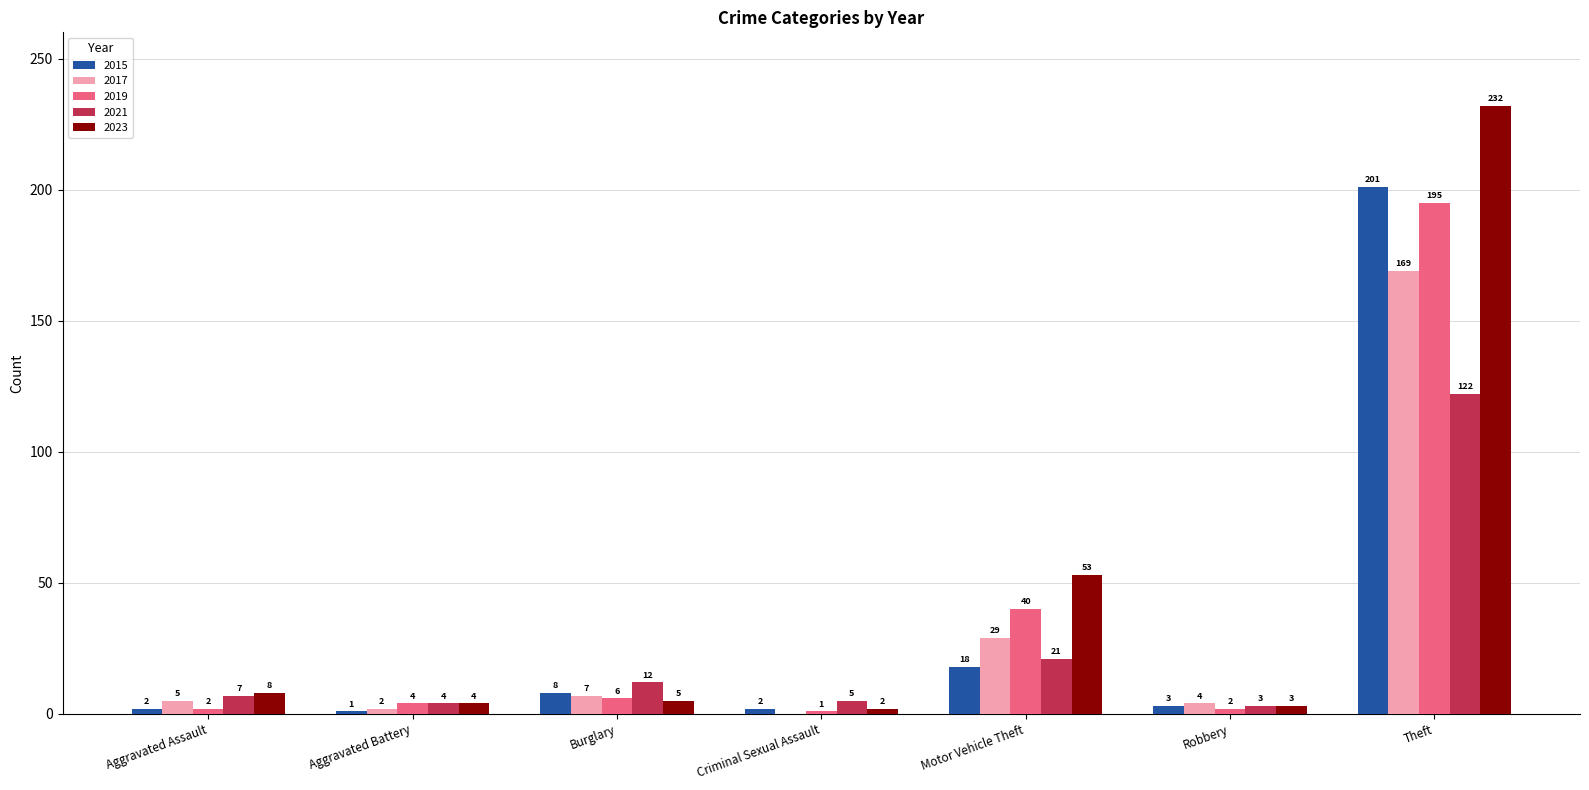

How many groups of bars are there?

7